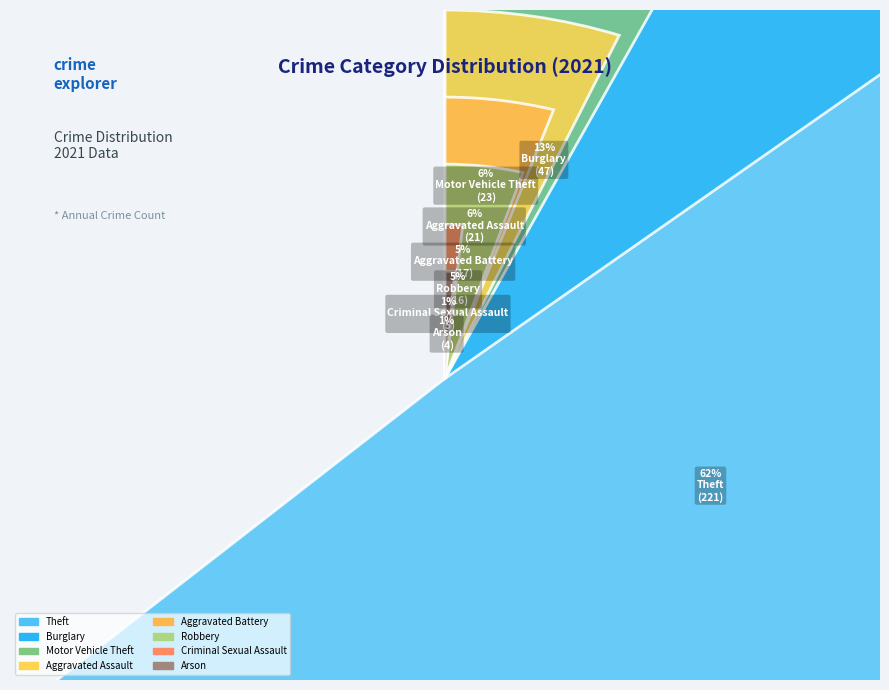

Which slice is the smallest?

Arson